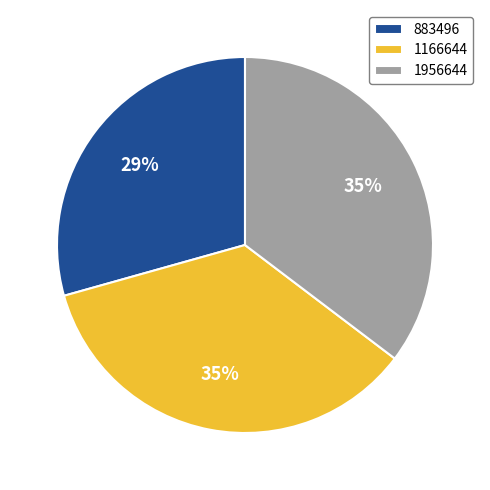

To the nearest percent, what is the average slice percentage?

33%